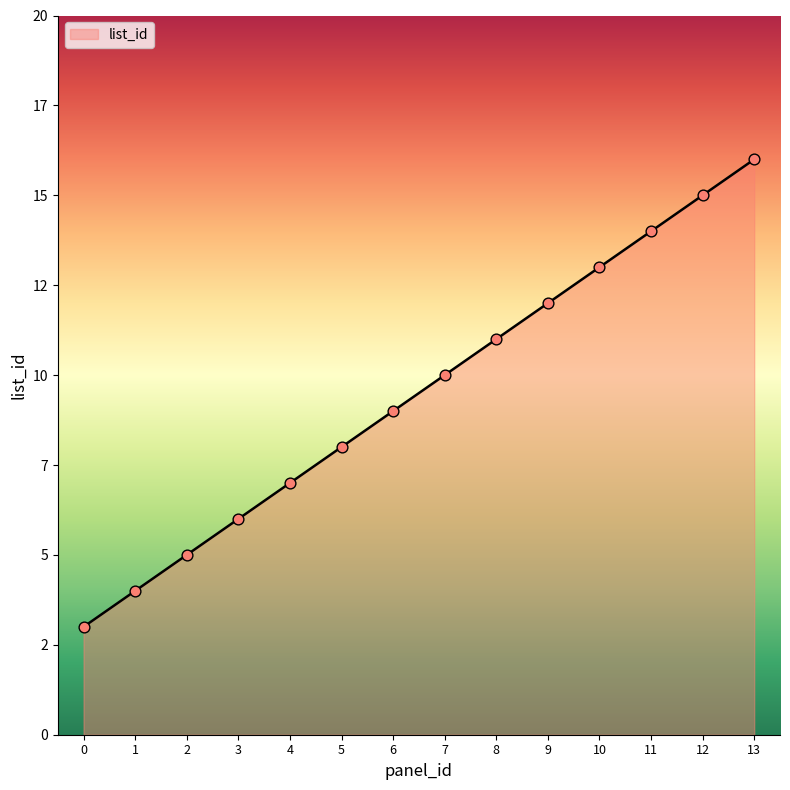

What is the change in value from 0 to 12?

+12